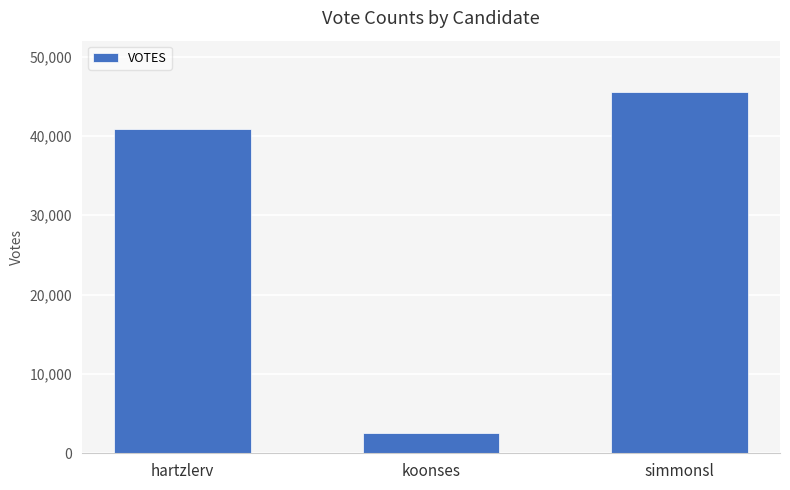

What value does the data have at koonses, to the nearest 10?

2500